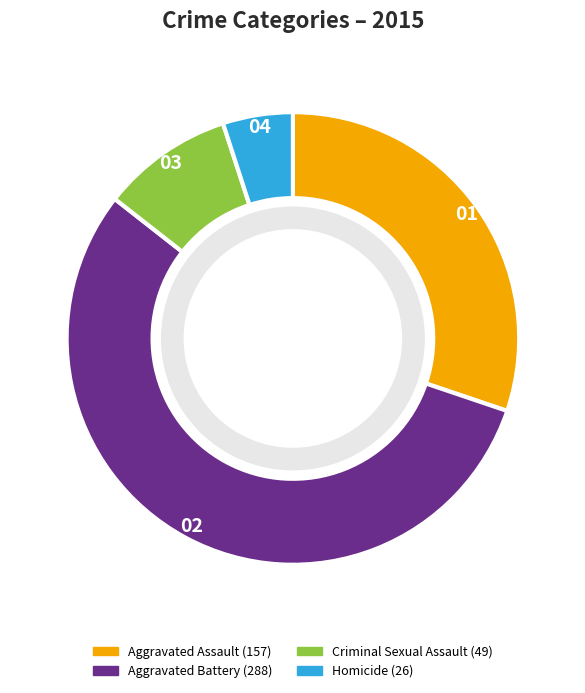

Is there any slice that represents more than half of the pie?

Yes